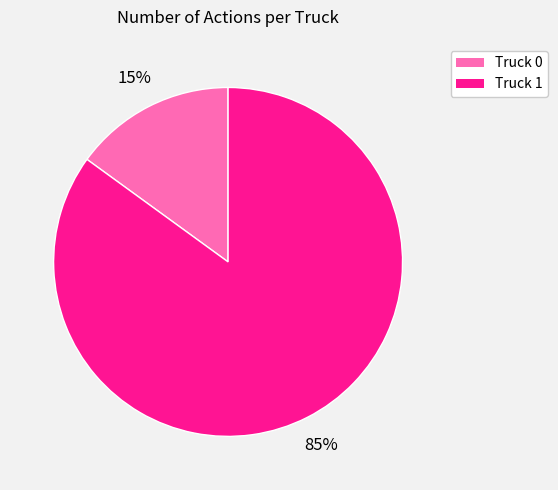

Combined, do Truck 0 and Truck 1 account for over 50%?

Yes